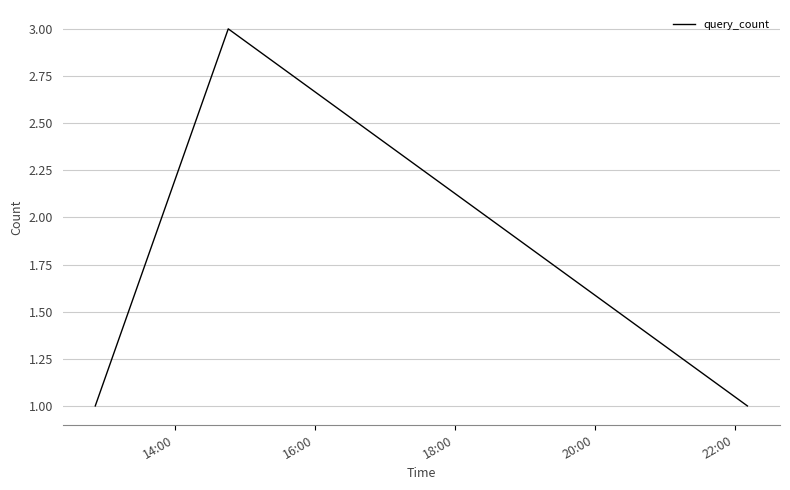

What is the sum of all values?

5